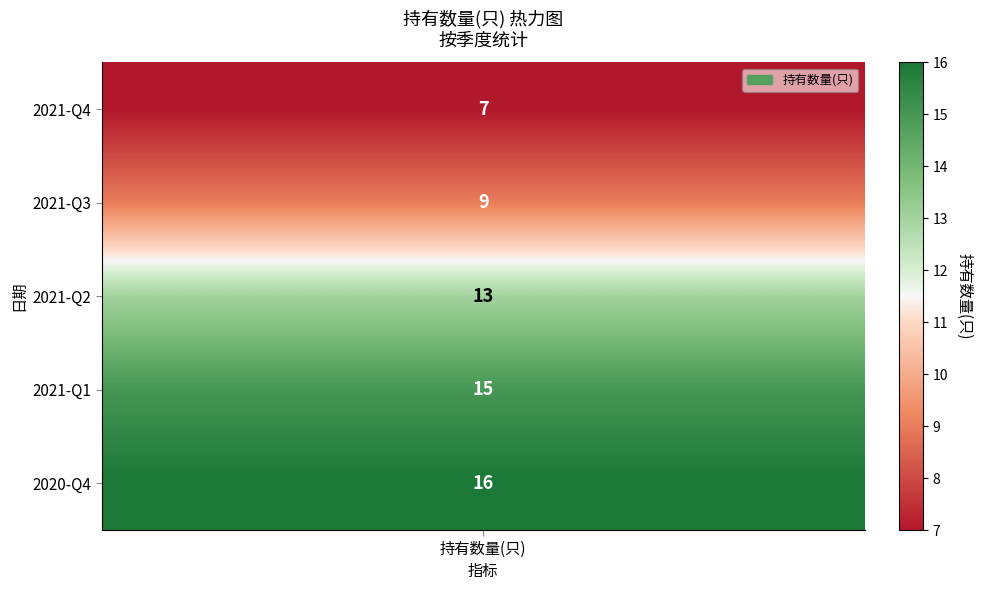

What is the approximate value at 2021-Q1?

15